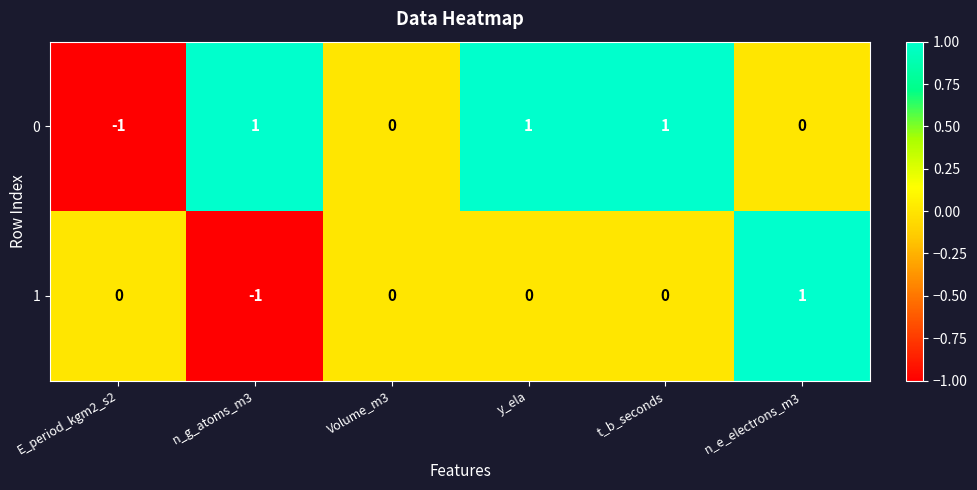

Reading right to left, what are all the values shown in this chart?

0: n_e_electrons_m3=0	t_b_seconds=1	y_ela=1	Volume_m3=0	n_g_atoms_m3=1	E_period_kgm2_s2=-1
1: n_e_electrons_m3=1	t_b_seconds=0	y_ela=0	Volume_m3=0	n_g_atoms_m3=-1	E_period_kgm2_s2=0